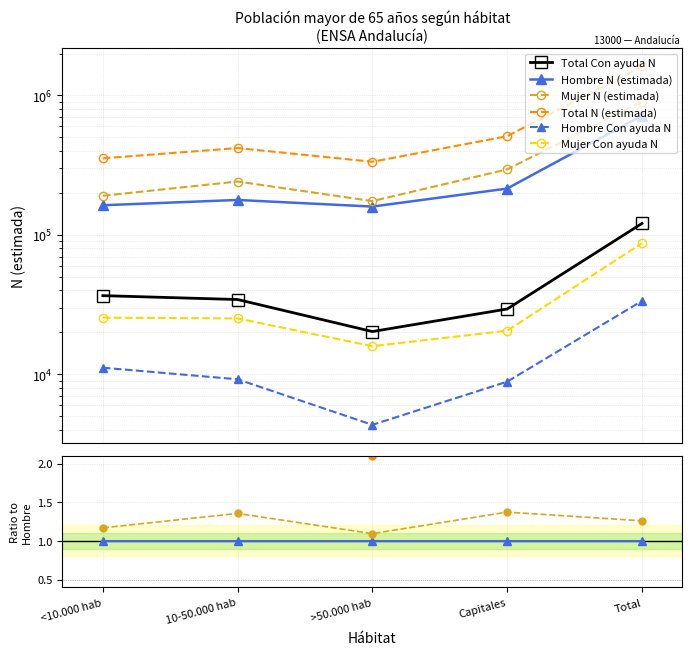

What are all the series names shown in the legend?

Total Con ayuda N, Hombre N (estimada), Mujer N (estimada), Total N (estimada), Hombre Con ayuda N, Mujer Con ayuda N